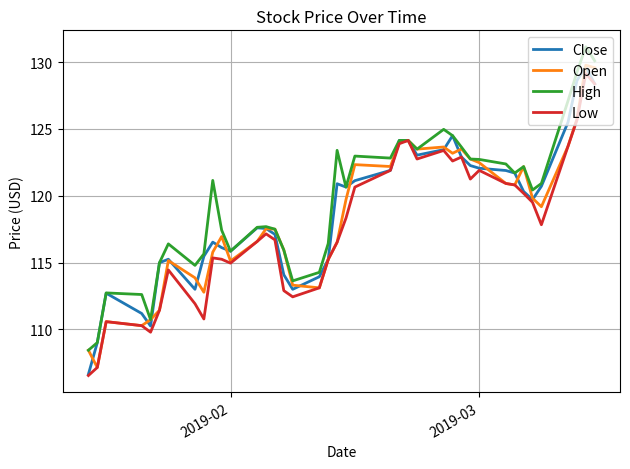

What is the minimum value shown in the chart?

106.5